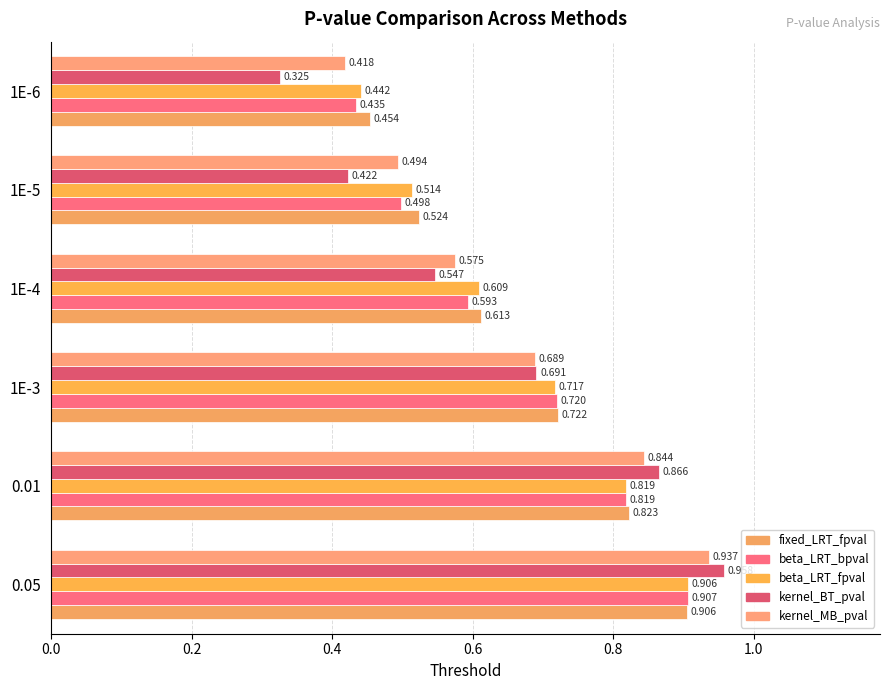

At how many categories does at least one series exceed 0?

6